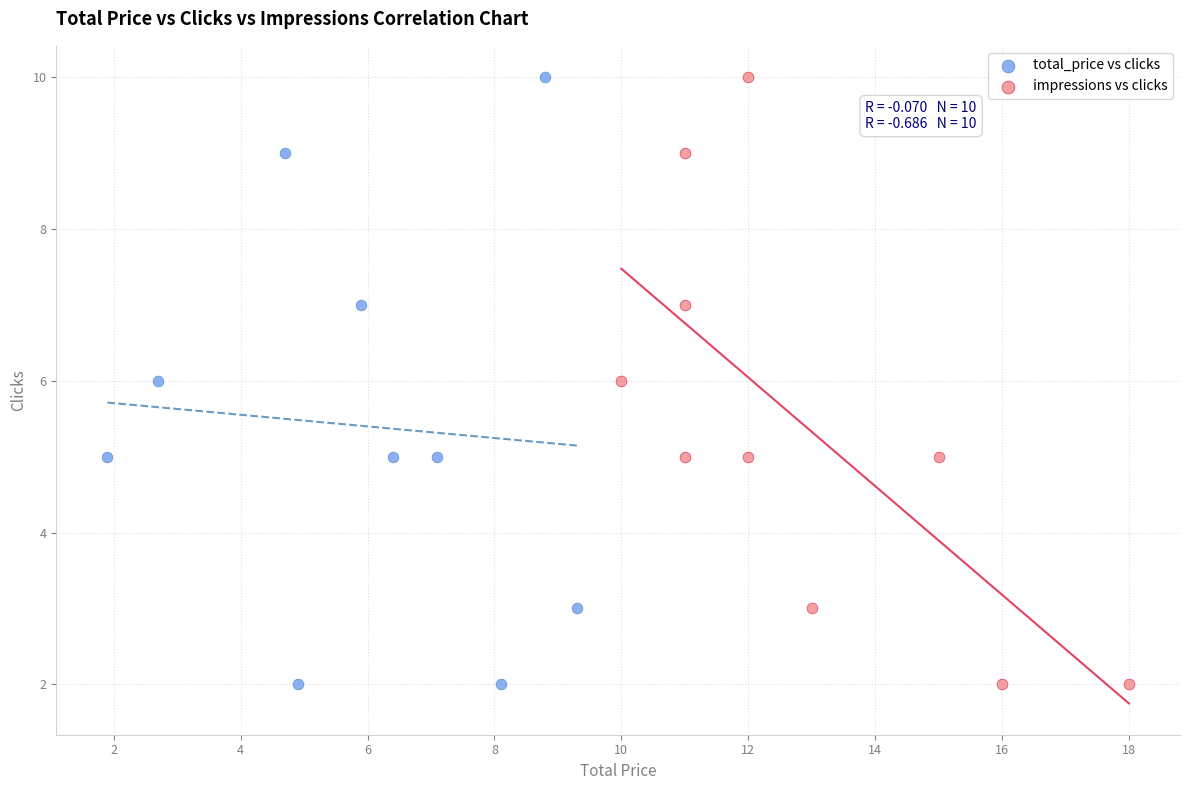

What are all the series names shown in the legend?

total_price vs clicks, impressions vs clicks